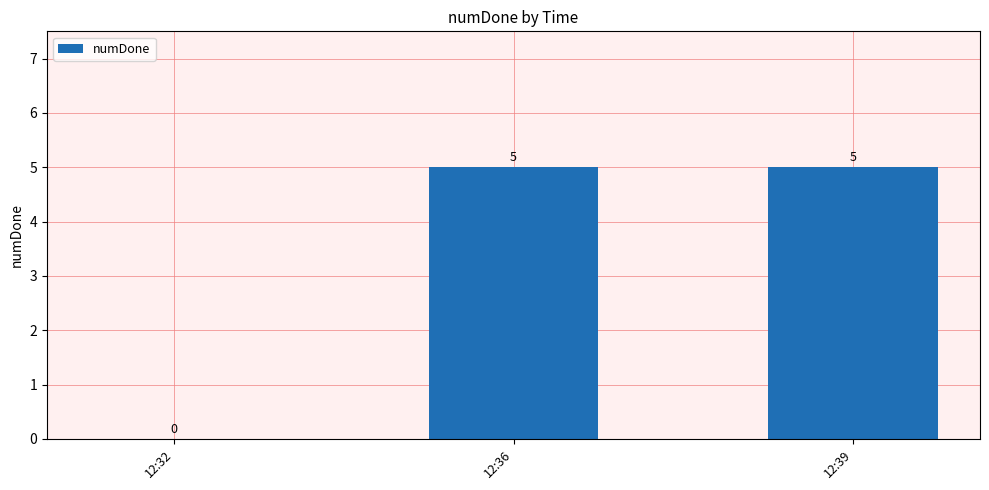

What is the sum of all values?

10